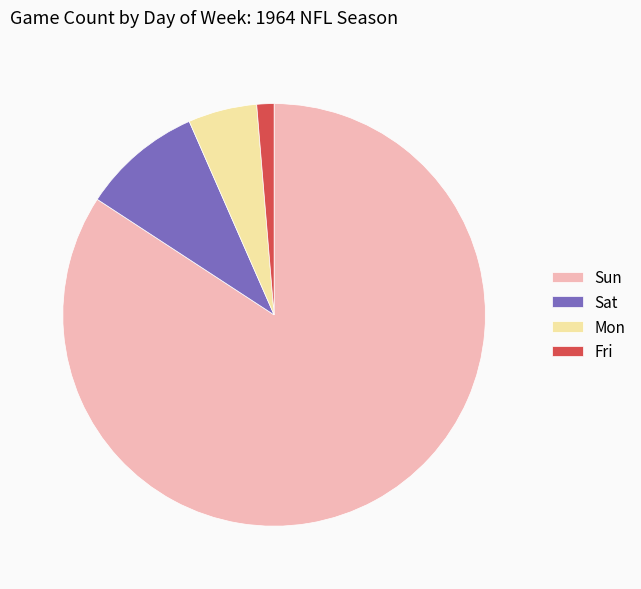

Which has a higher value, Sat or Fri?

Sat